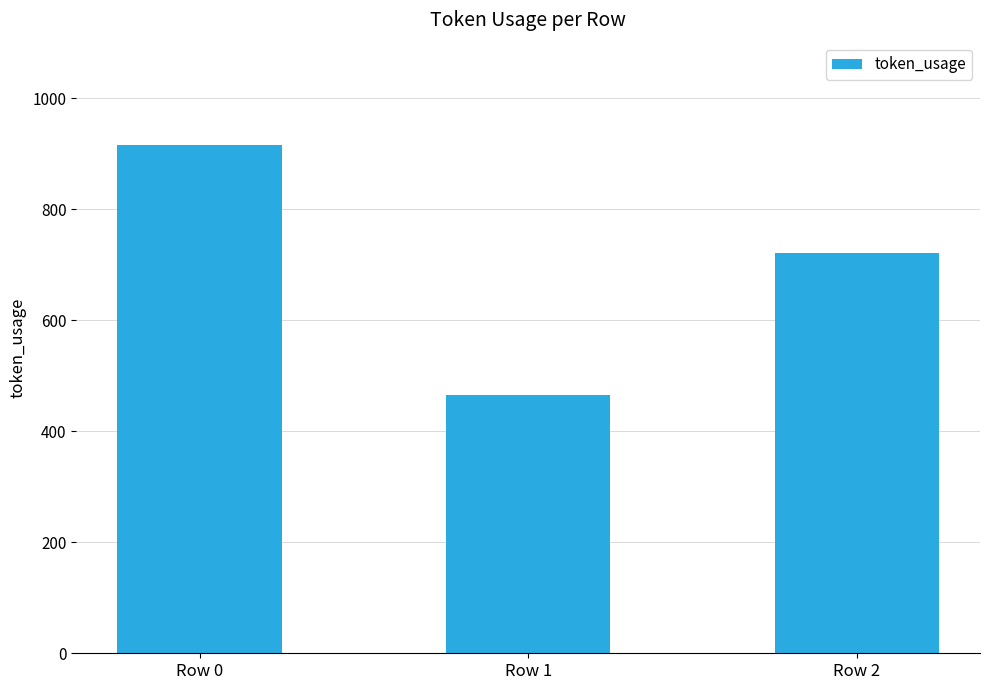

List the labels in order of value, largest first.

Row 0, Row 2, Row 1